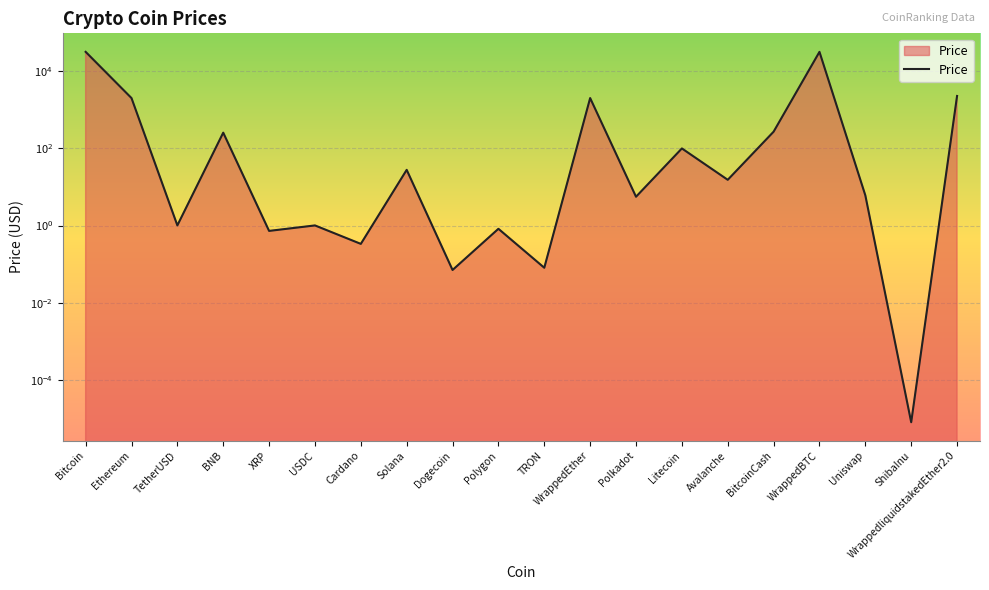

The value at Uniswap is 2.5. True or false?

False